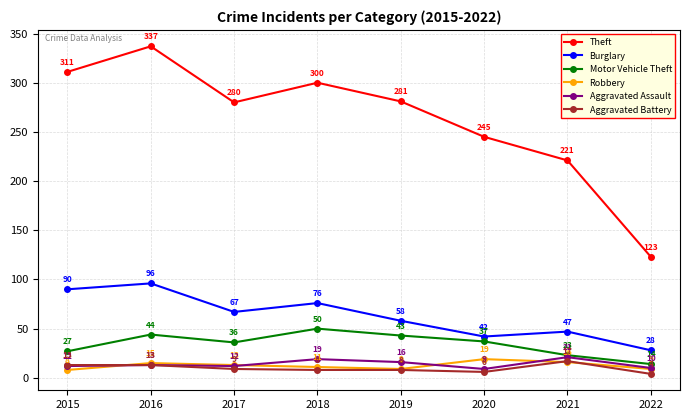

At which category is the sum across all series the highest?

2016